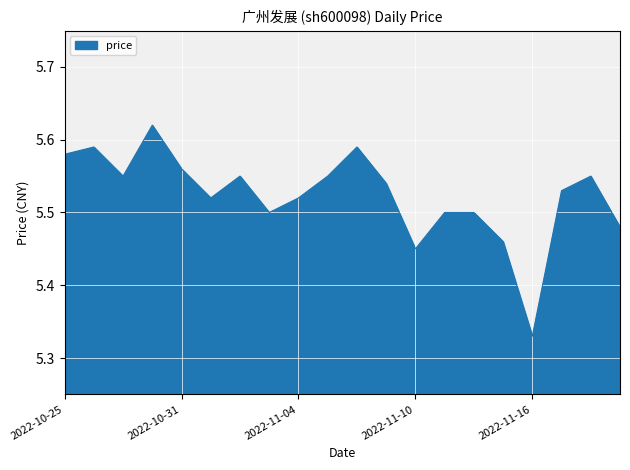

What is the difference between the maximum and minimum values?

0.3